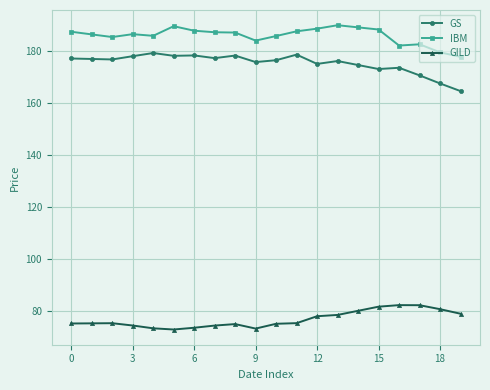

How many lines are shown in the chart?

3